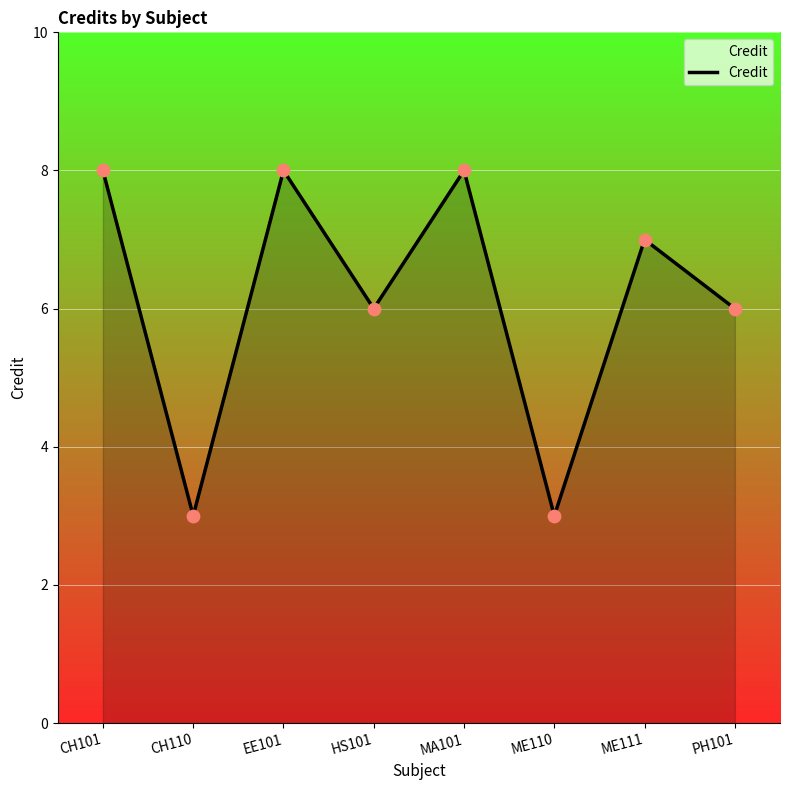

Approximately how many times larger is the value at CH110 compared to ME110?

1.0